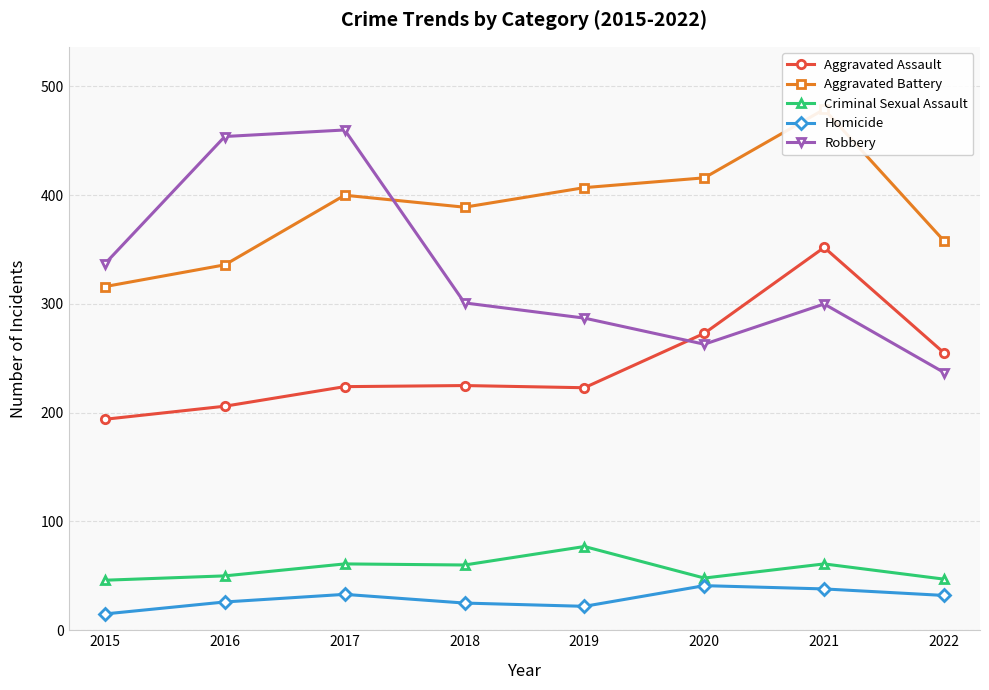

At which category is the sum across all series the highest?

2021